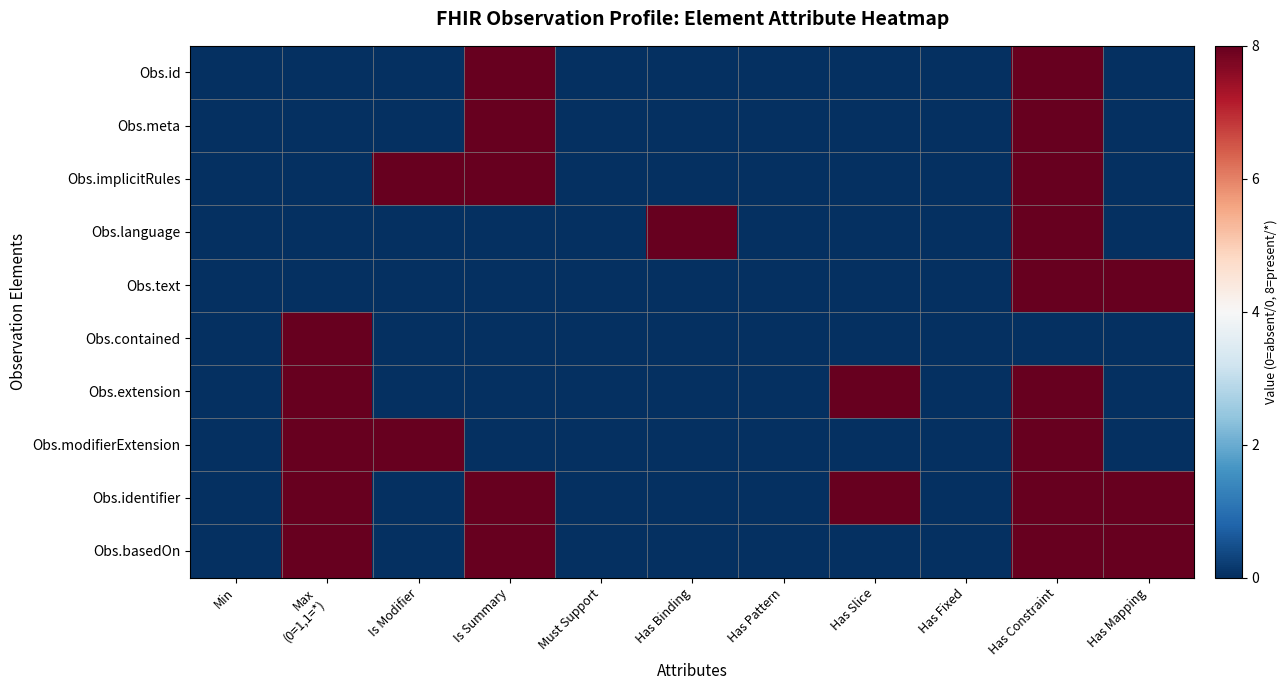

What is the difference between the highest and lowest values at Has Mapping?

8